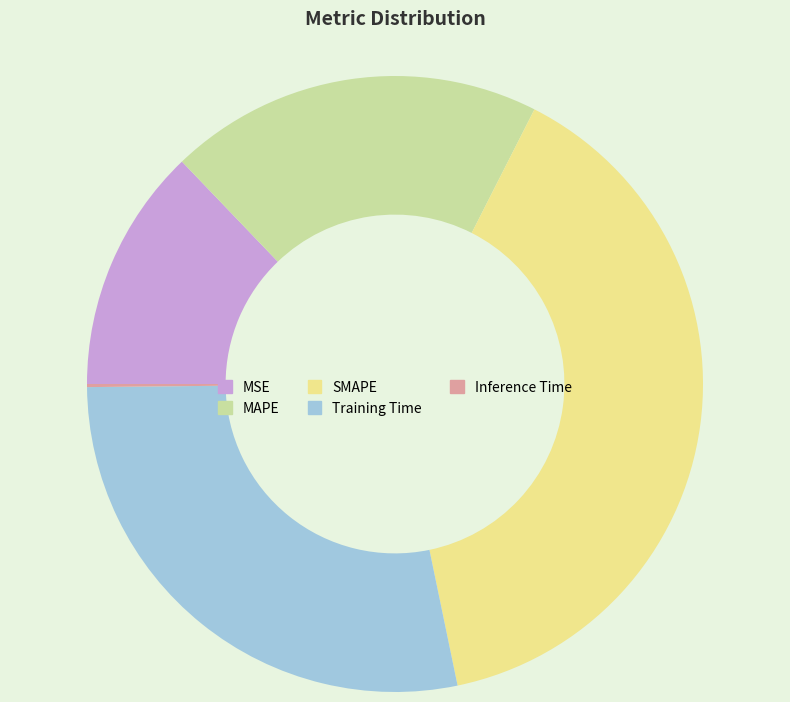

Is the sum of Training Time and SMAPE greater than half?

Yes